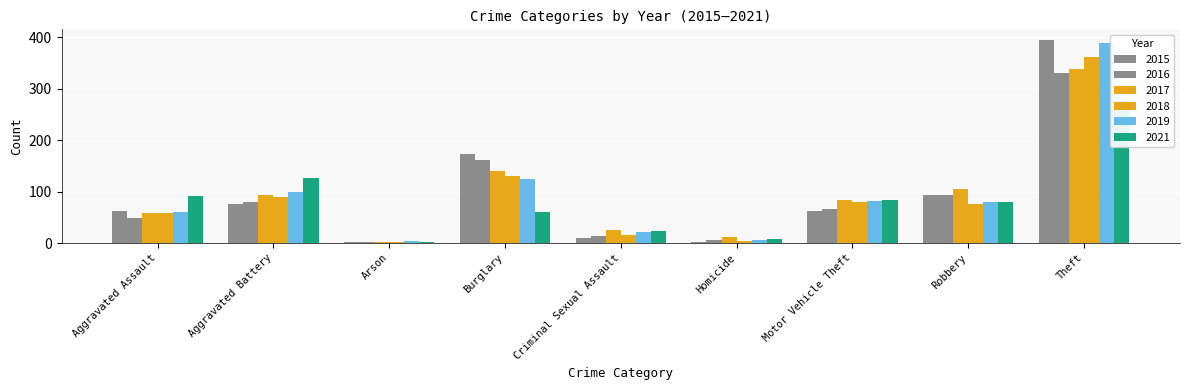

Count the number of categories in the chart.

9